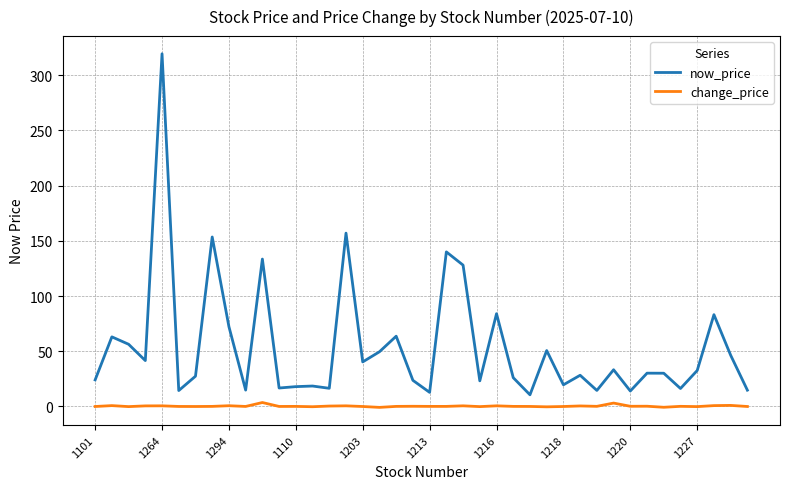

List the series in order of their peak value, lowest first.

change_price, now_price